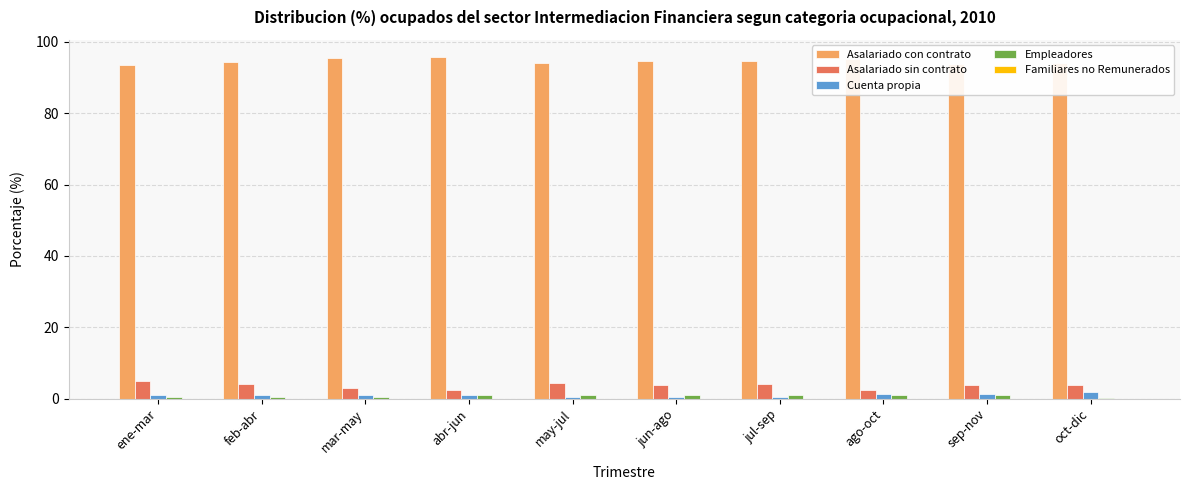

Is the value of Cuenta propia at may-jul greater than the value of Asalariado sin contrato at ene-mar?

No